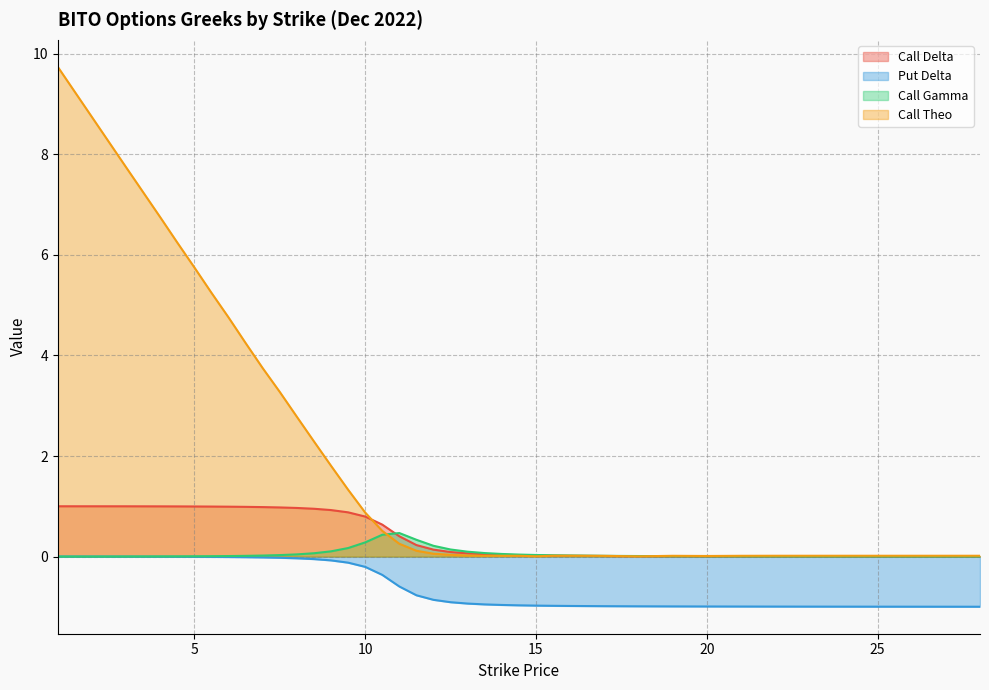

At 13, list the series in order from largest to smallest.

Call Gamma, Call Delta, Call Theo, Put Delta